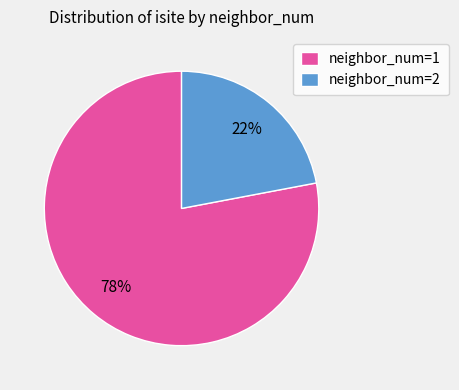

Which category accounts for the majority?

neighbor_num=1